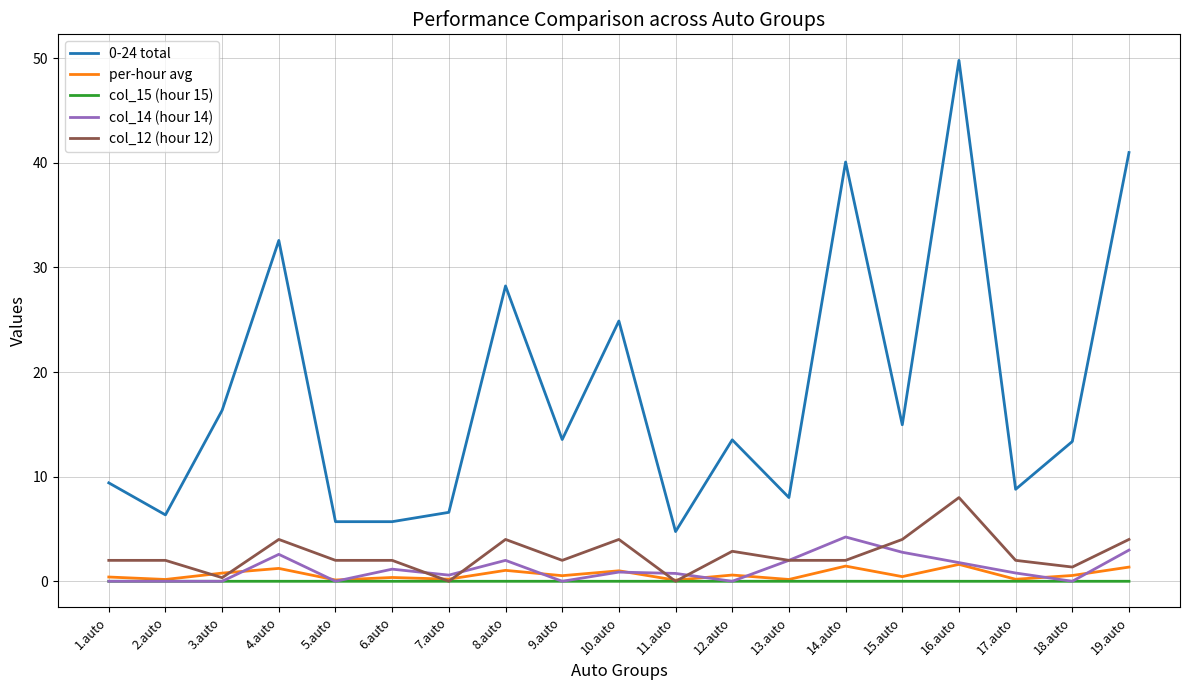

At which category is the sum across all series the highest?

16.auto